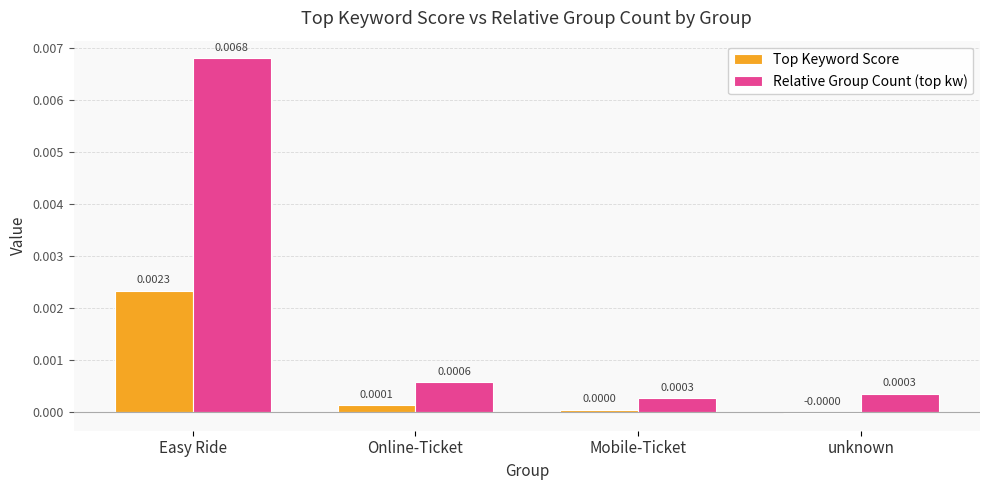

Is the value of Relative Group Count (top kw) at unknown greater than the value of Top Keyword Score at Mobile-Ticket?

Yes